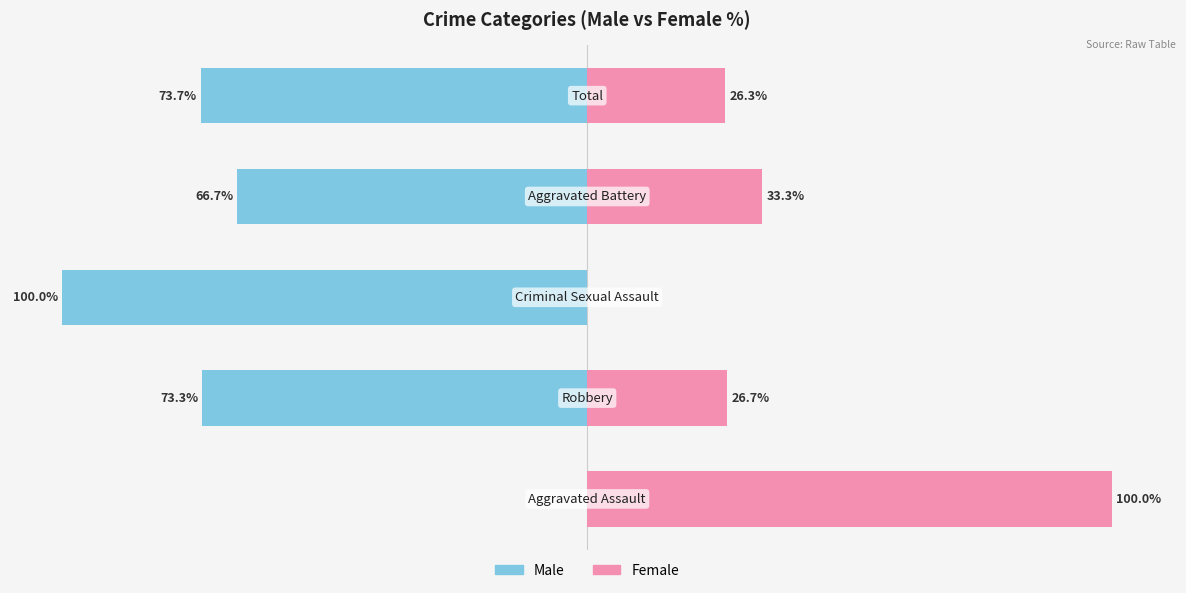

What is the average value of the Male series?

-62.7